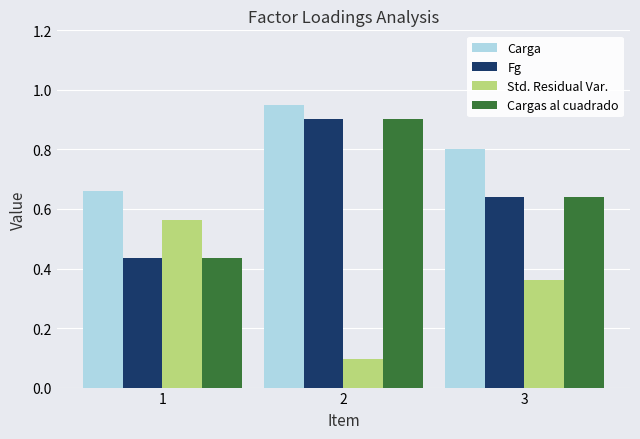

Which series has the largest total across all categories?

Carga